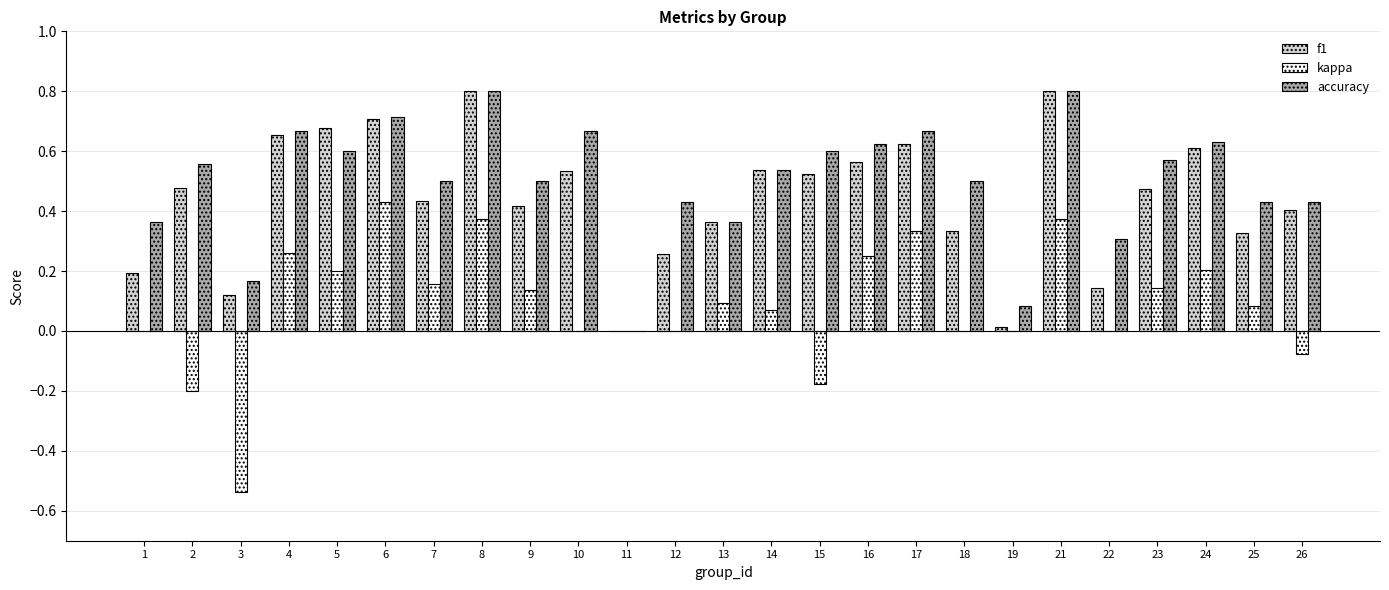

The accuracy series shows 0.4 at 8. True or false?

False